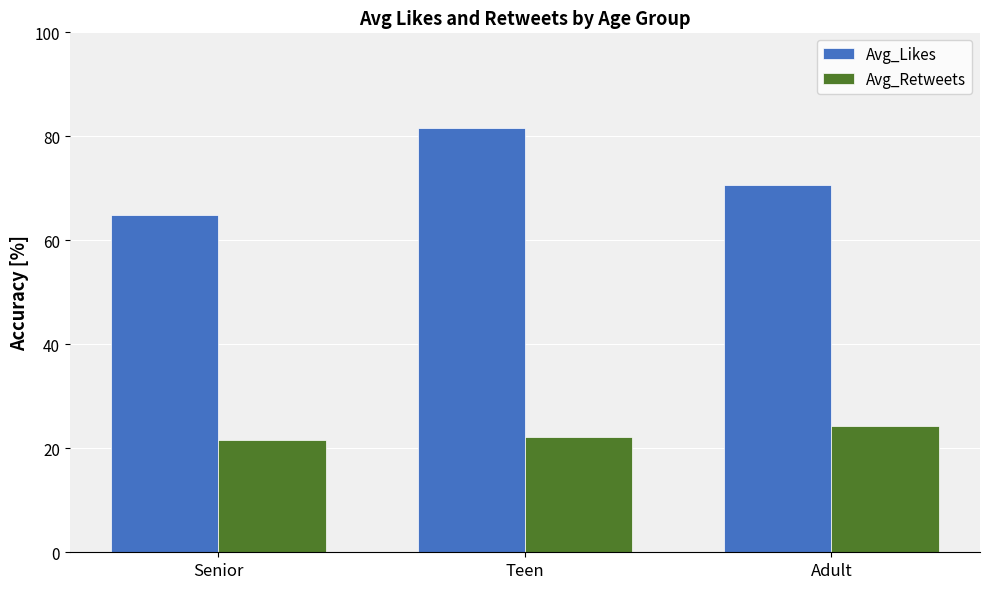

Which category has the highest value across all series?

Teen